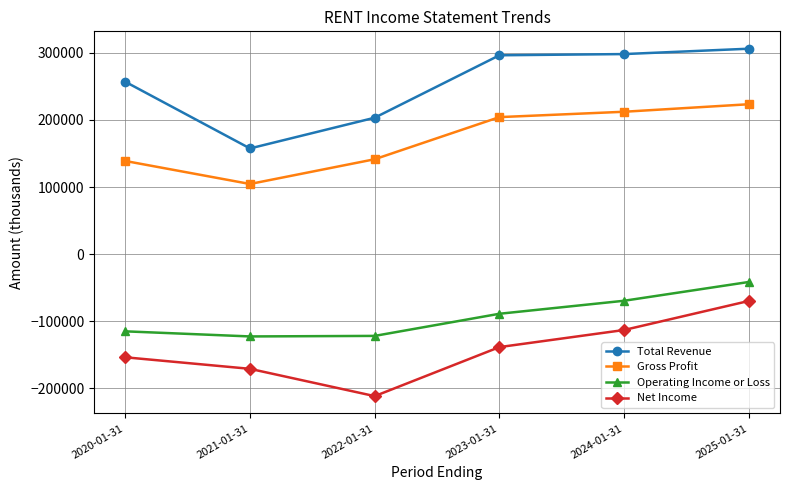

Is this an area chart (filled region under the line)?

No